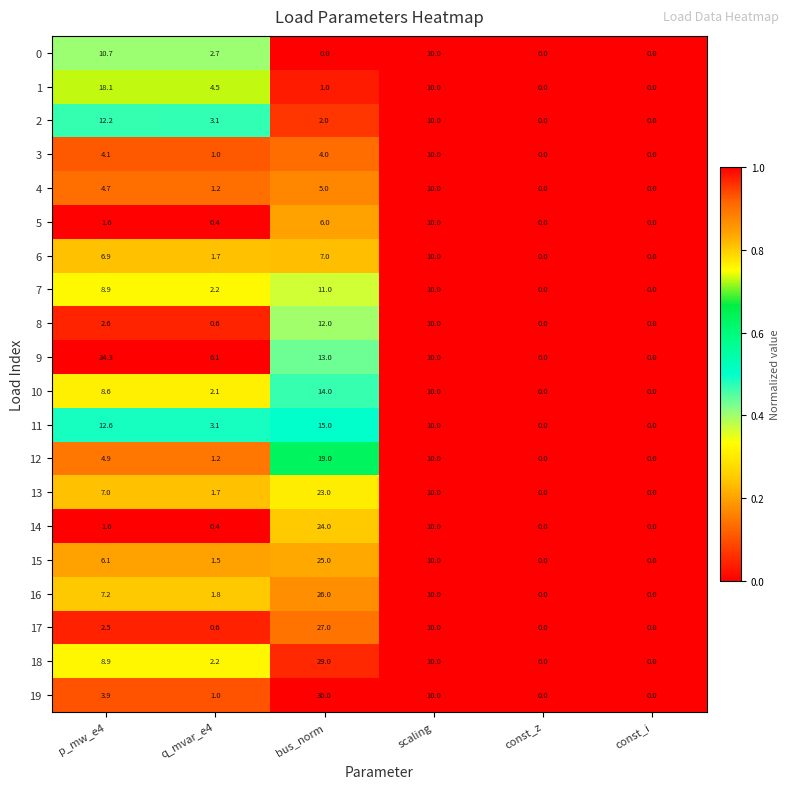

Is it true that 5 equals -6.7 at const_z?

False